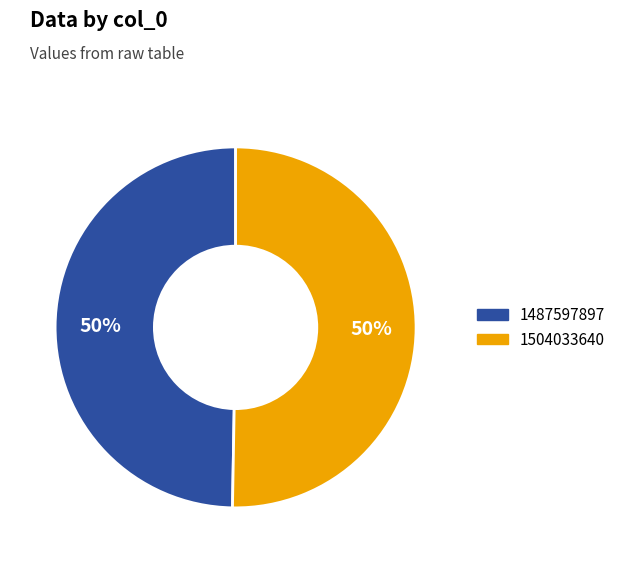

What is the smallest slice in the pie chart?

1487597897